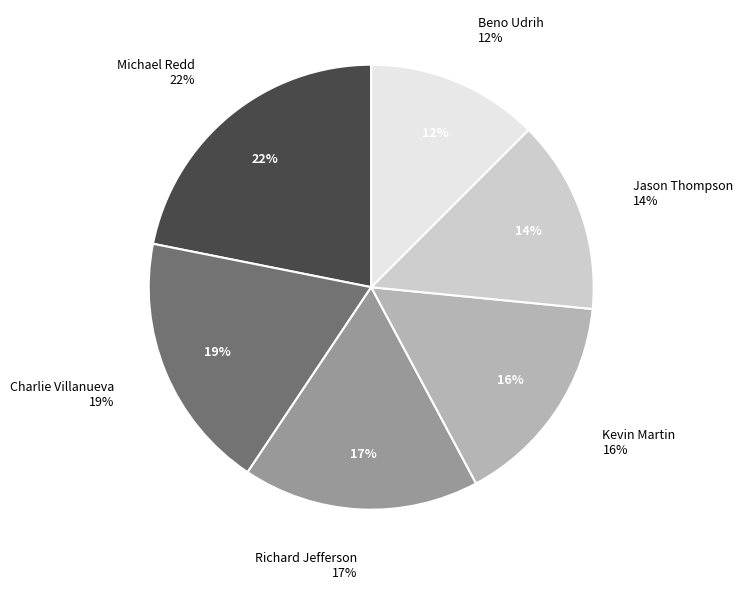

What percentage is the Michael Redd slice, to the nearest percent?

22%